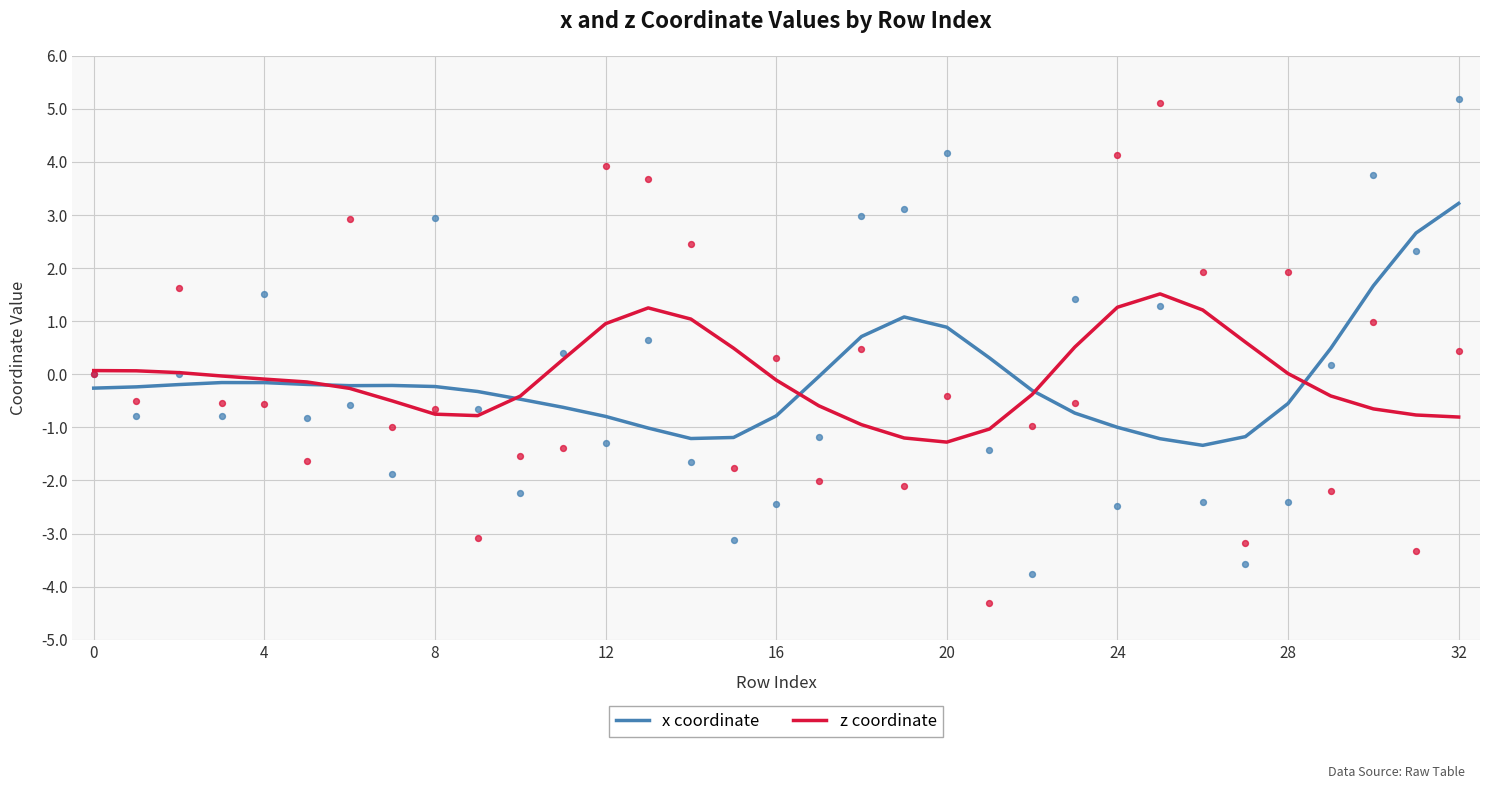

At which category is the sum across all series the highest?

32